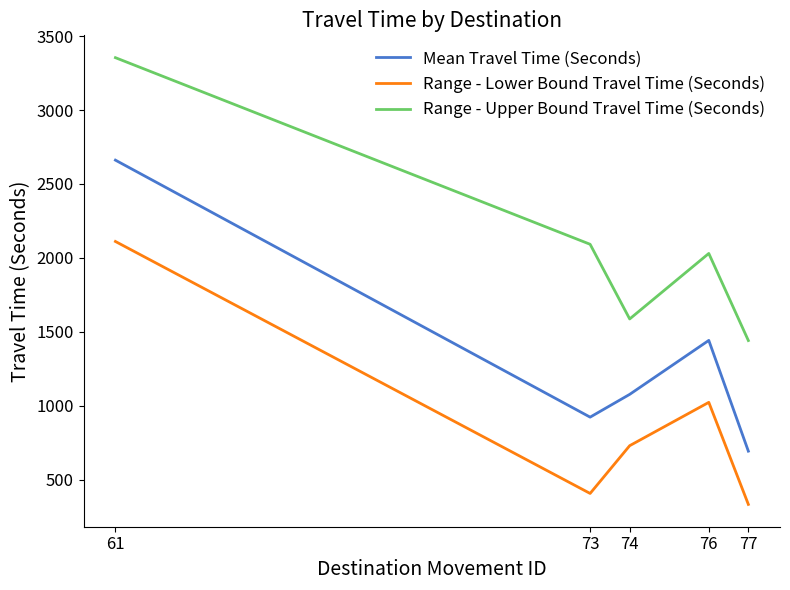

Which category has the lowest value across all series?

77